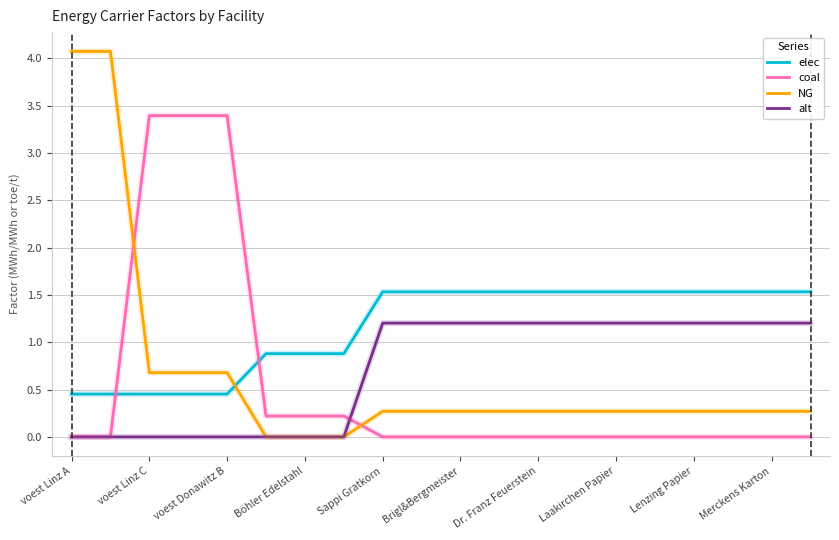

Which series has the largest total across all categories?

elec